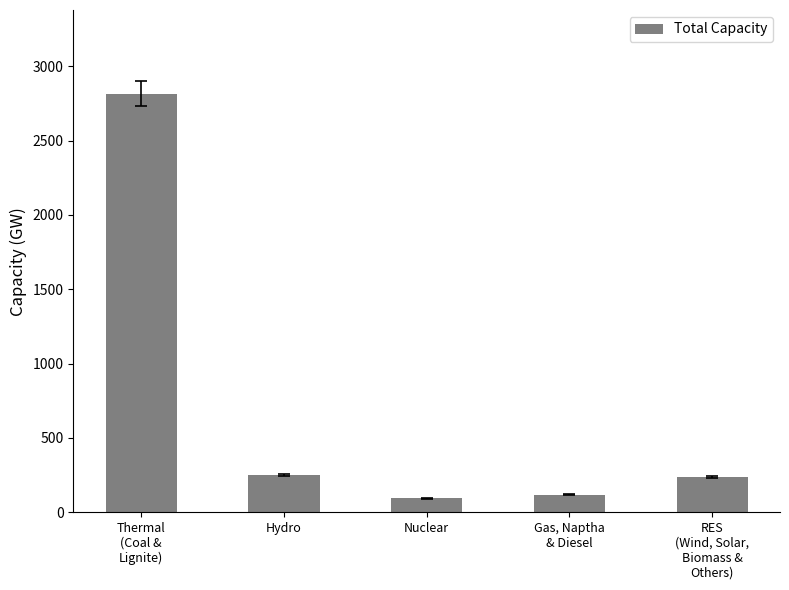

At which label does the data first exceed 237?

Thermal
(Coal &
Lignite)